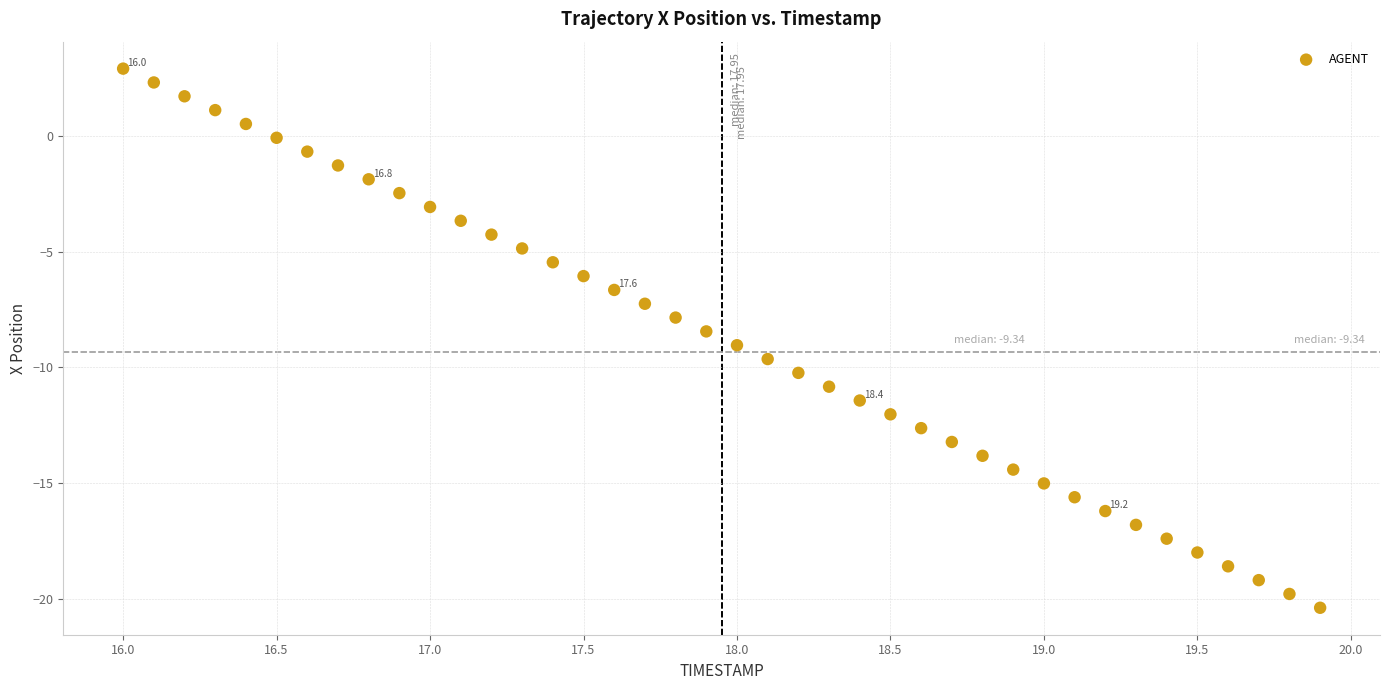

What is the range of X values (max minus min)?

3.9